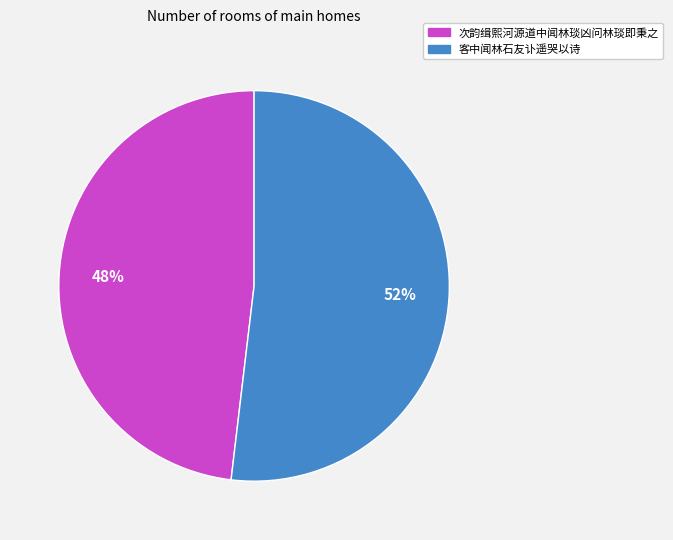

Do 客中闻林石友讣遥哭以诗 and 次韵缉熙河源道中闻林琰凶问林琰即秉之 together represent more than half of the pie?

Yes